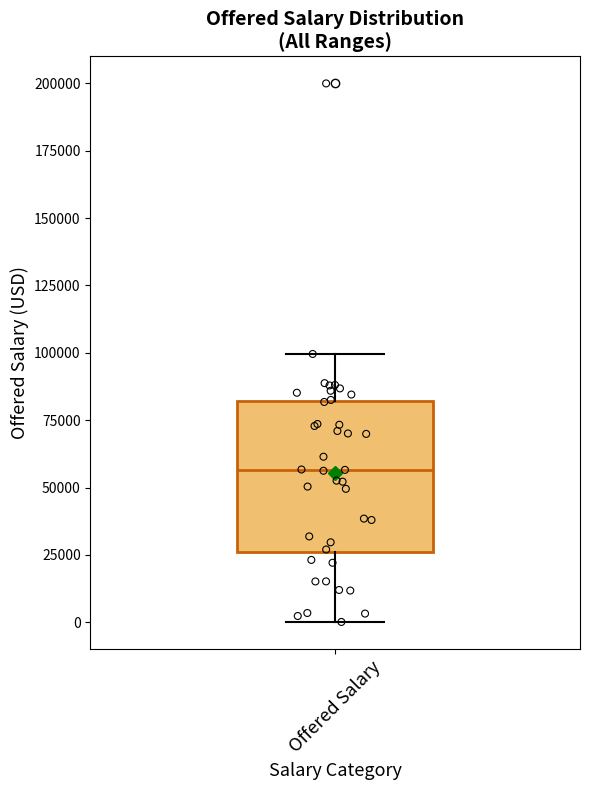

Read this box plot against the y-axis: the position of the median line, the range covered by the box, and the ends of both whiskers. The values are not printed on the chart, so give them approximately, as read against the axis.

median 55000, box 25000 to 80000, whiskers 0 to 100000